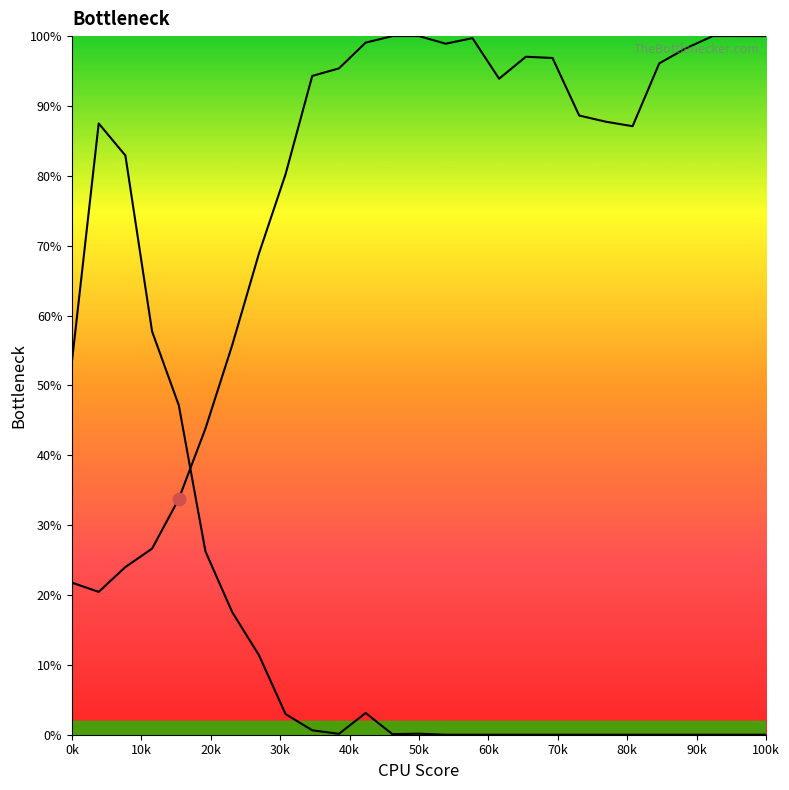

Which series has the largest Y range (max minus min)?

Y1